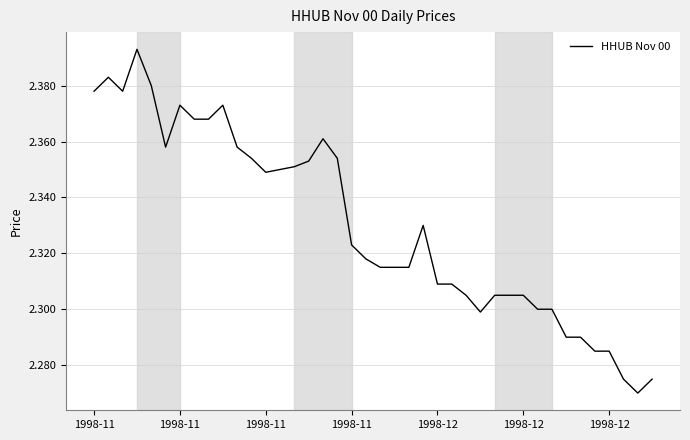

Is this an area chart (filled region under the line)?

No